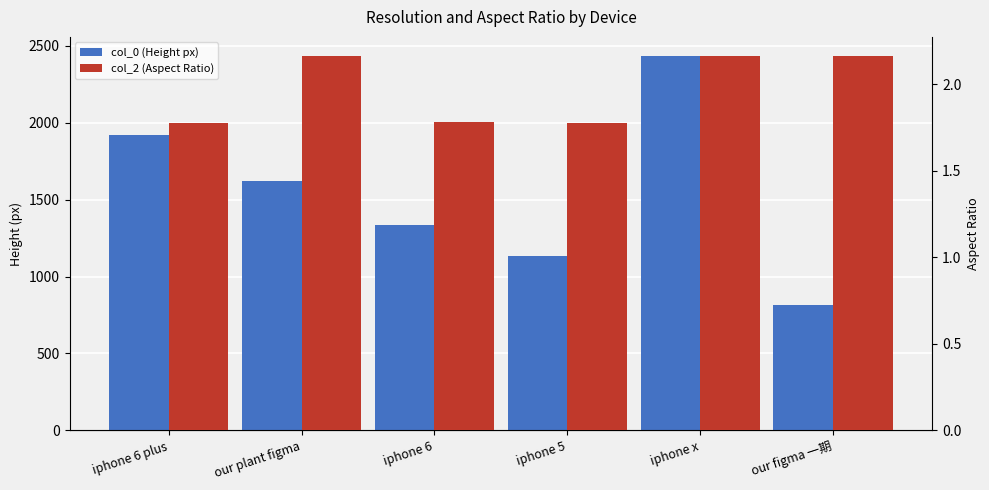

What is the difference between the highest and lowest values at iphone 6 plus?

1918.2